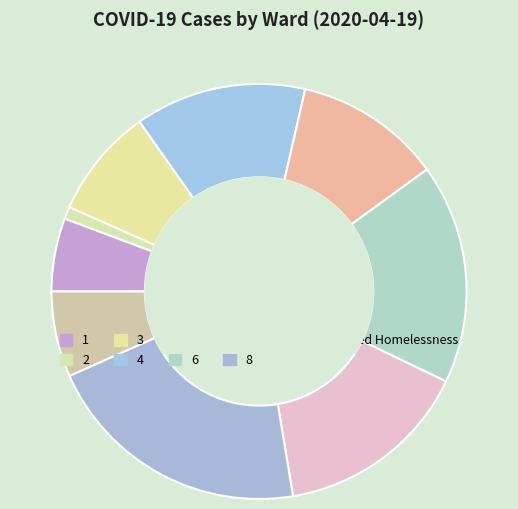

Which slice is the largest?

8